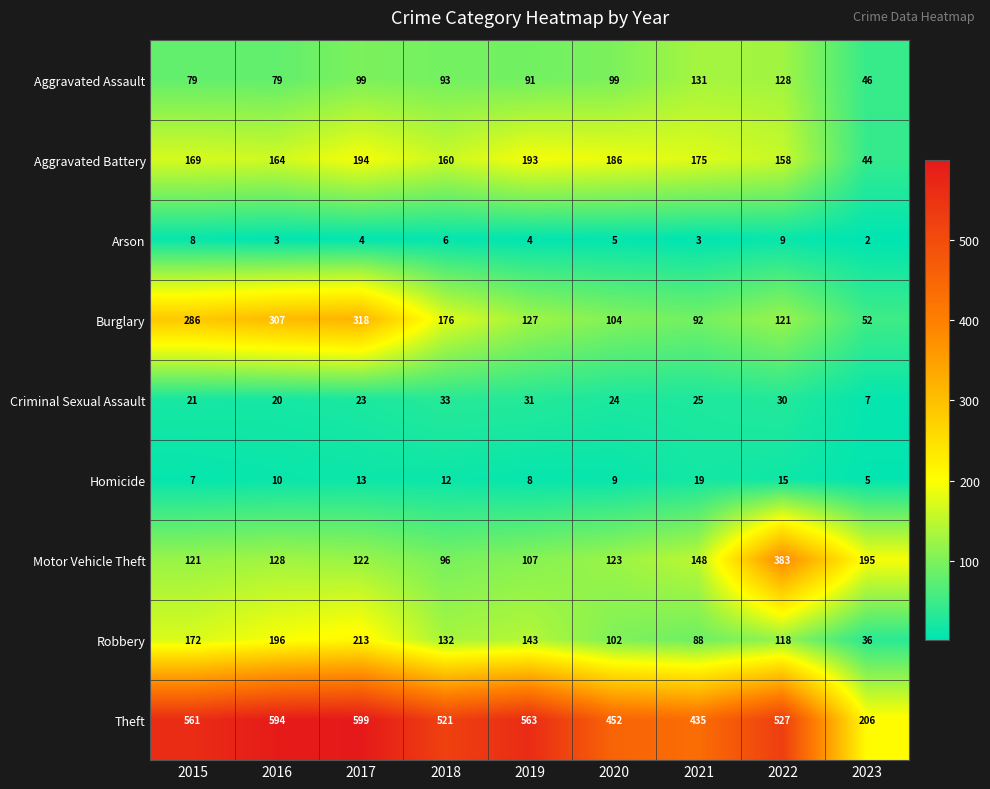

Which category has the lowest value in the Aggravated Battery series?

2023